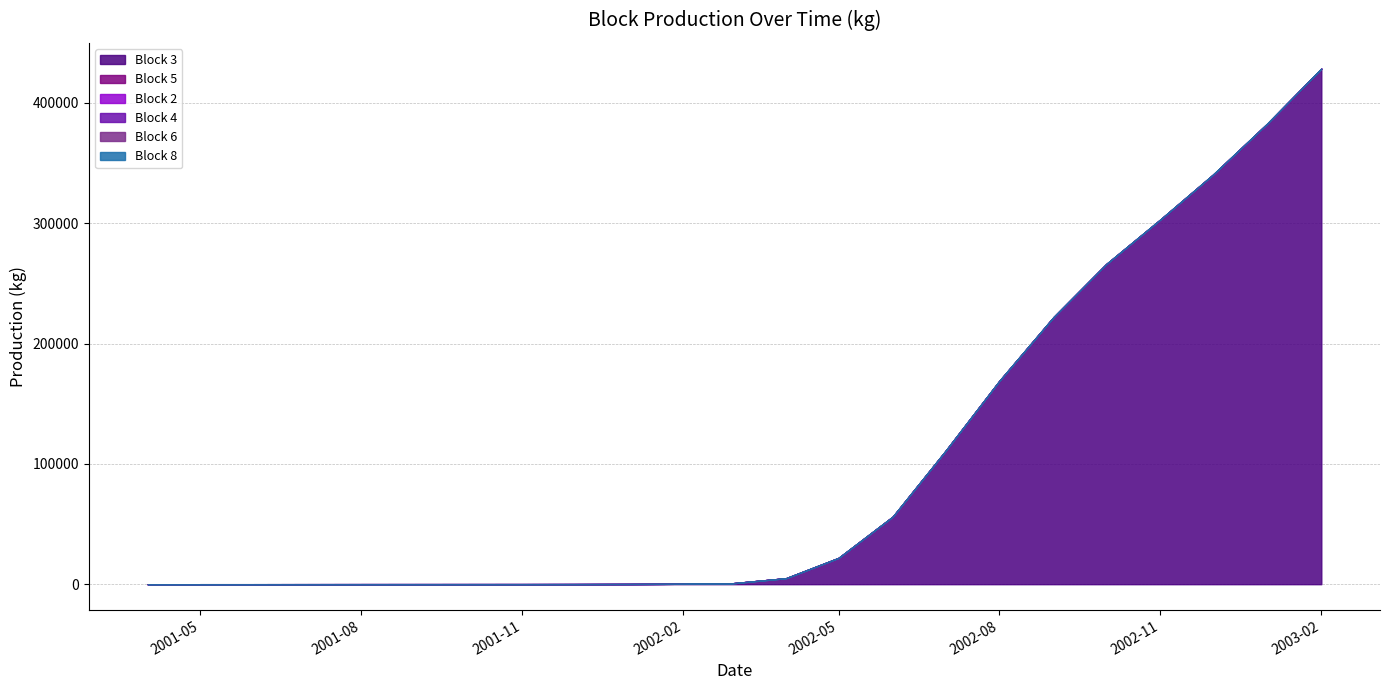

At which category does the chart reach its peak across all series?

2003-02-01